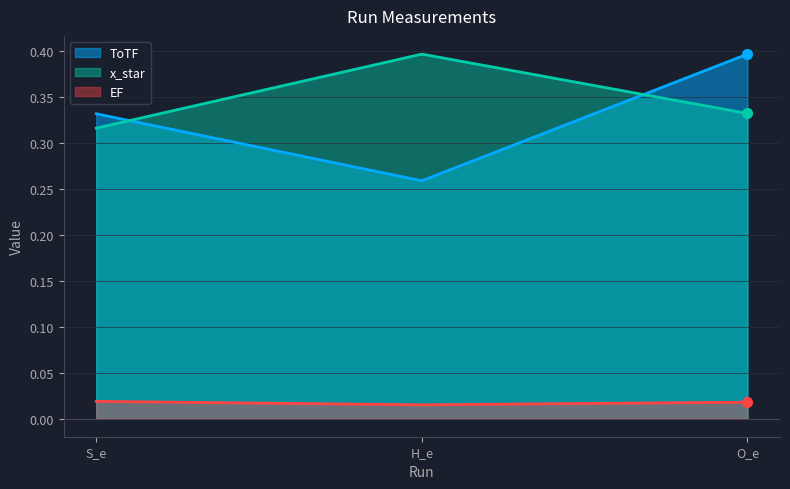

The x_star series shows 0.2 at H_e. True or false?

False